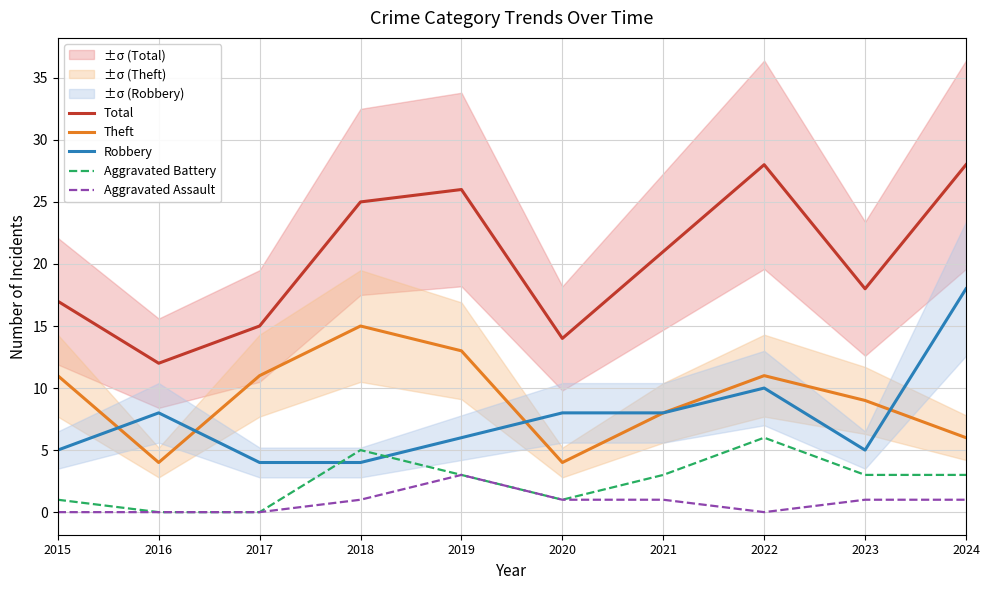

True or false: Aggravated Battery has a value of 1 at 2015.

True